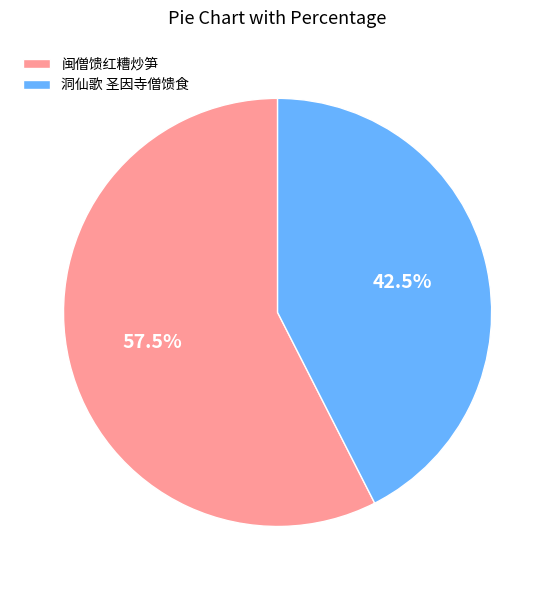

Is there a majority slice in this chart?

Yes